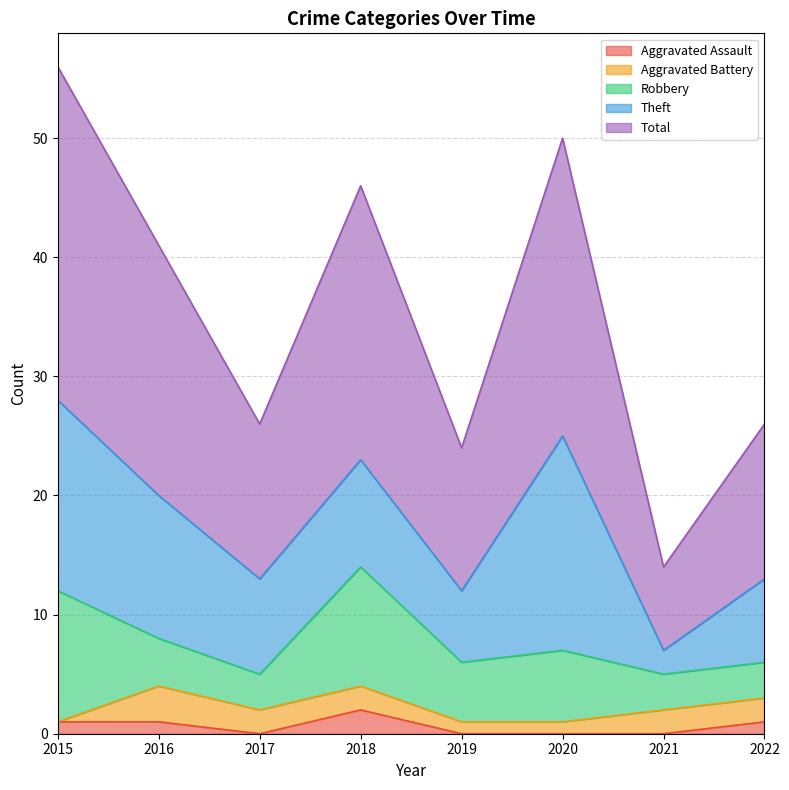

Reading right to left, extract all data points from this chart.

Aggravated Assault: 1	0	0	0	2	0	1	1
Aggravated Battery: 2	2	1	1	2	2	3	0
Robbery: 3	3	6	5	10	3	4	11
Theft: 7	2	18	6	9	8	12	16
Total: 13	7	25	12	23	13	21	28